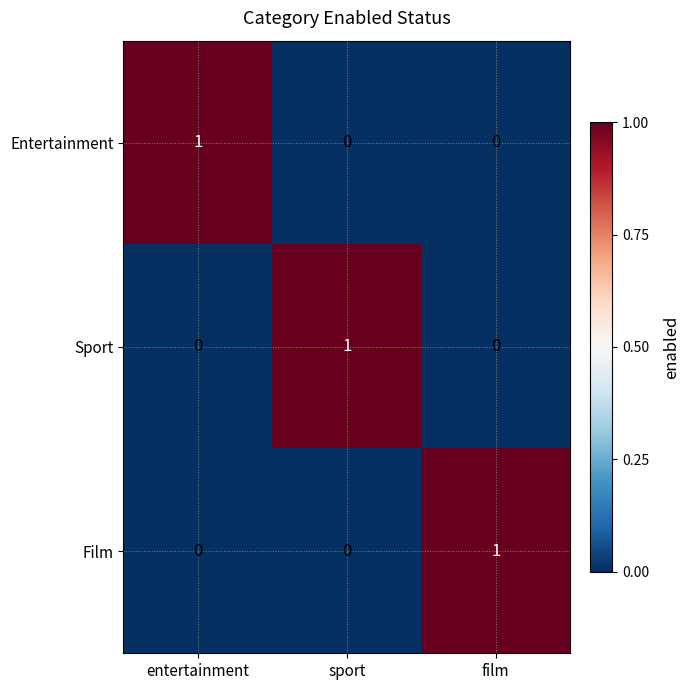

At how many categories does at least one series exceed 0?

3